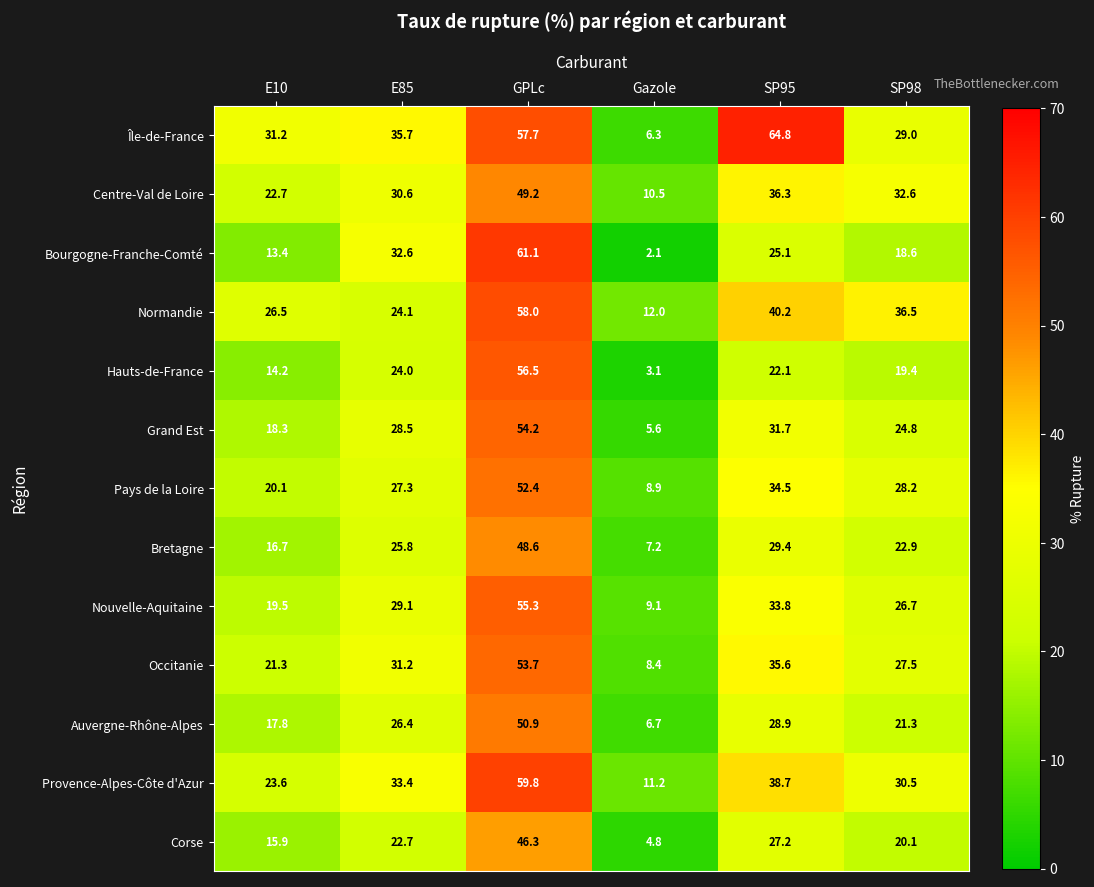

Rank the series at Gazole from lowest to highest value.

Bourgogne-Franche-Comté, Hauts-de-France, Corse, Grand Est, Île-de-France, Auvergne-Rhône-Alpes, Bretagne, Occitanie, Pays de la Loire, Nouvelle-Aquitaine, Centre-Val de Loire, Provence-Alpes-Côte d'Azur, Normandie